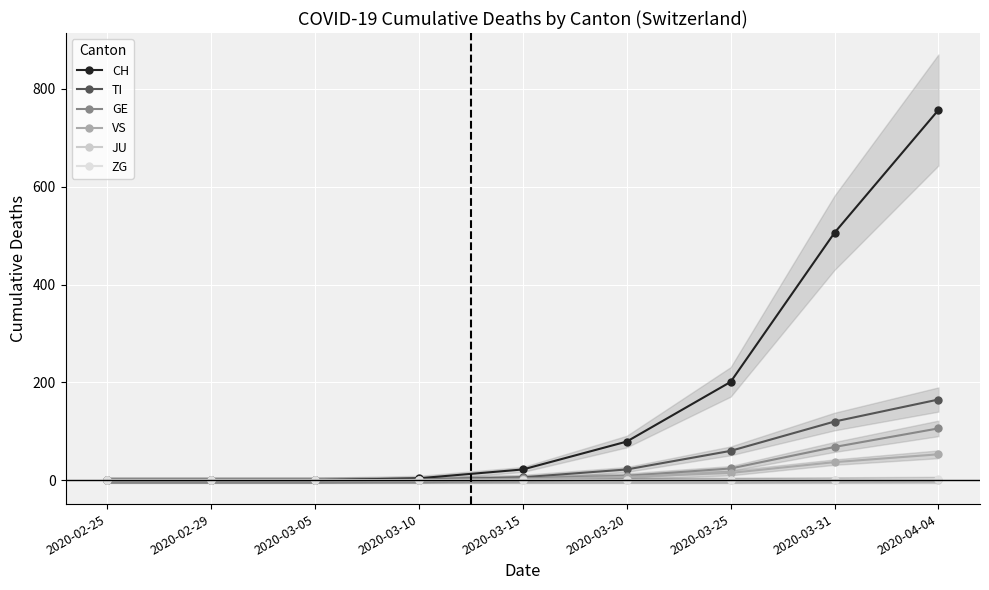

Which series has the largest total across all categories?

CH